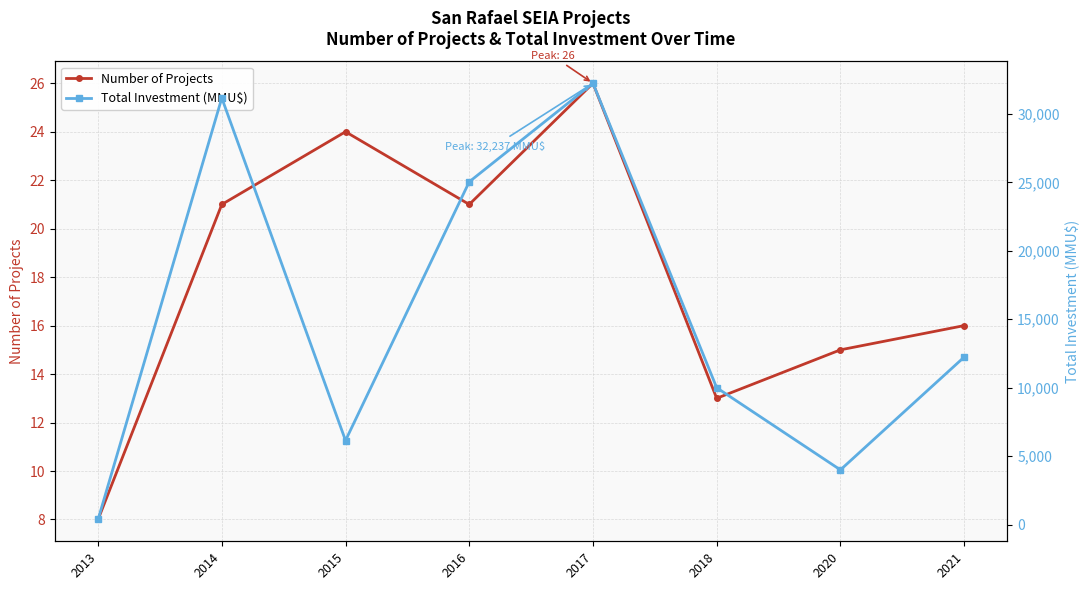

Between 2013 and 2015, which is larger?

2015